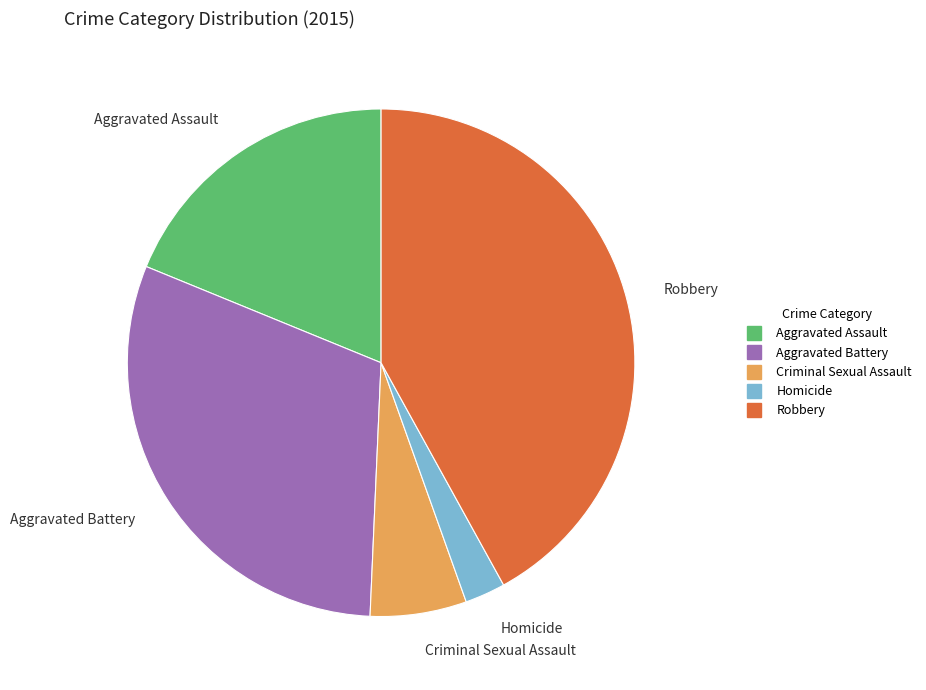

What is the ratio of the value at Robbery to the value at Criminal Sexual Assault?

6.8